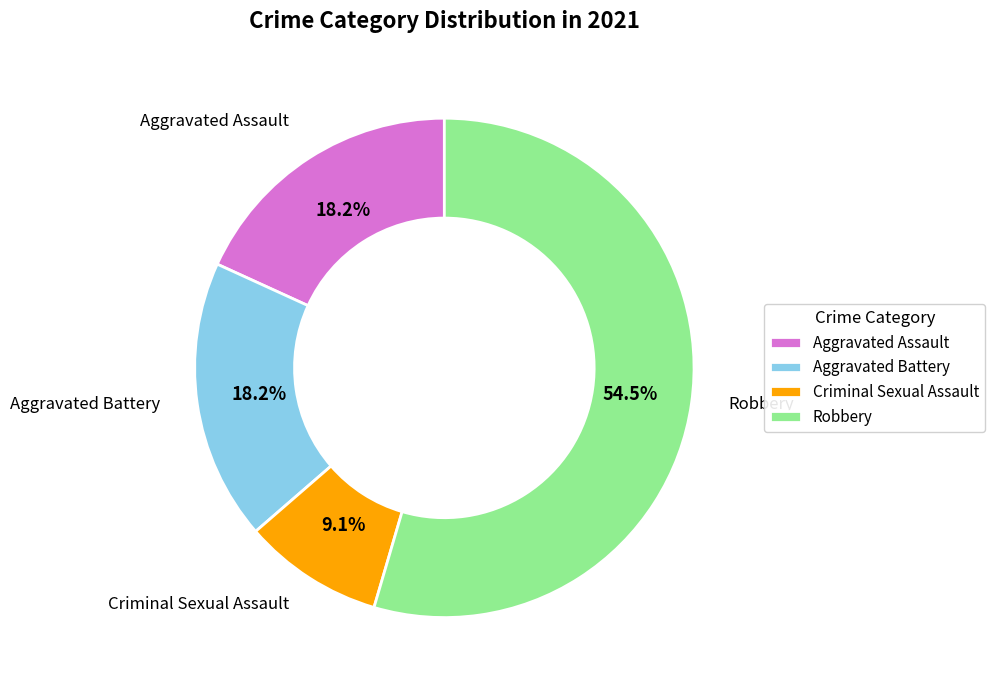

True or false: Criminal Sexual Assault accounts for 9% of the total.

True